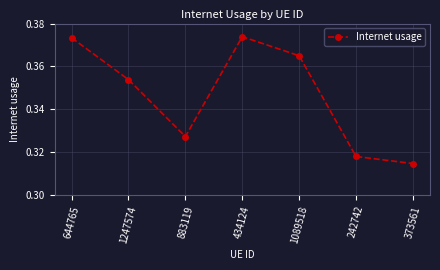

How many lines are shown in the chart?

1